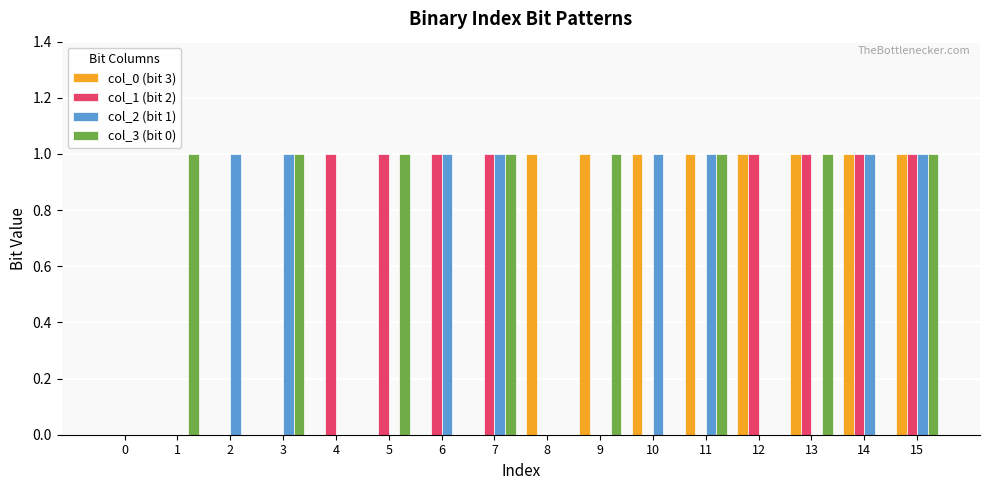

Which series changed the most between 6 and 7?

col_3 (bit 0)